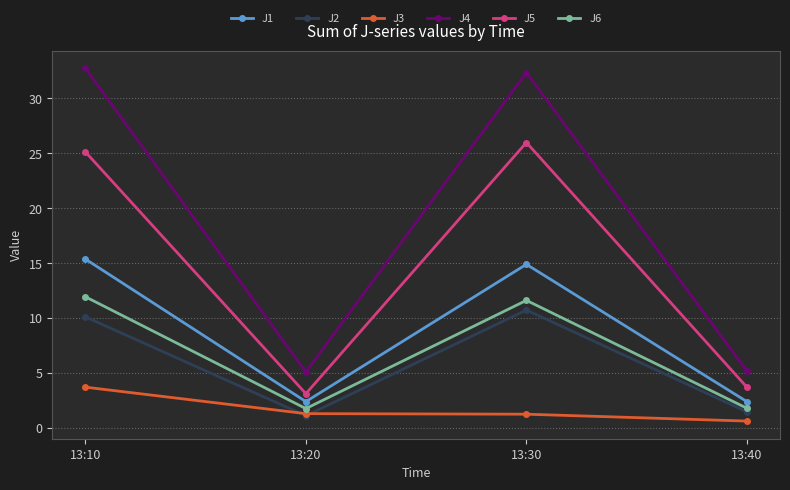

What is the maximum value shown in the chart?

32.7